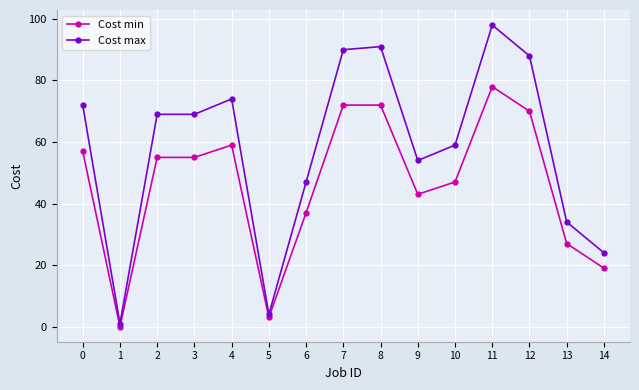

At 12, list the series in order from smallest to largest.

Cost min, Cost max